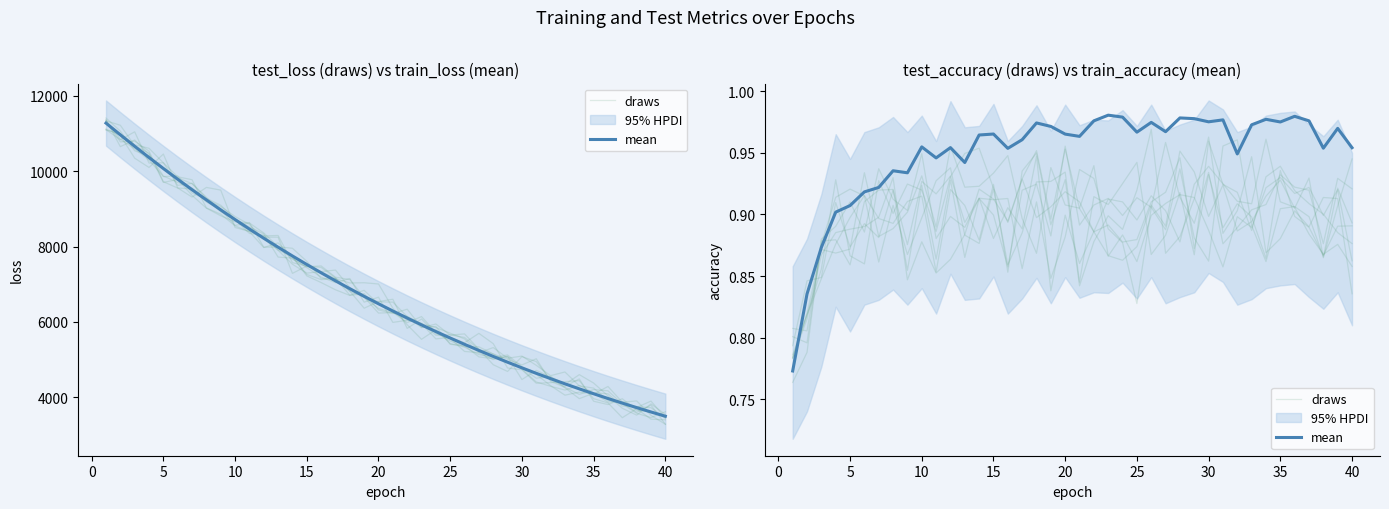

List the series in order of their peak value, highest first.

mean, draws